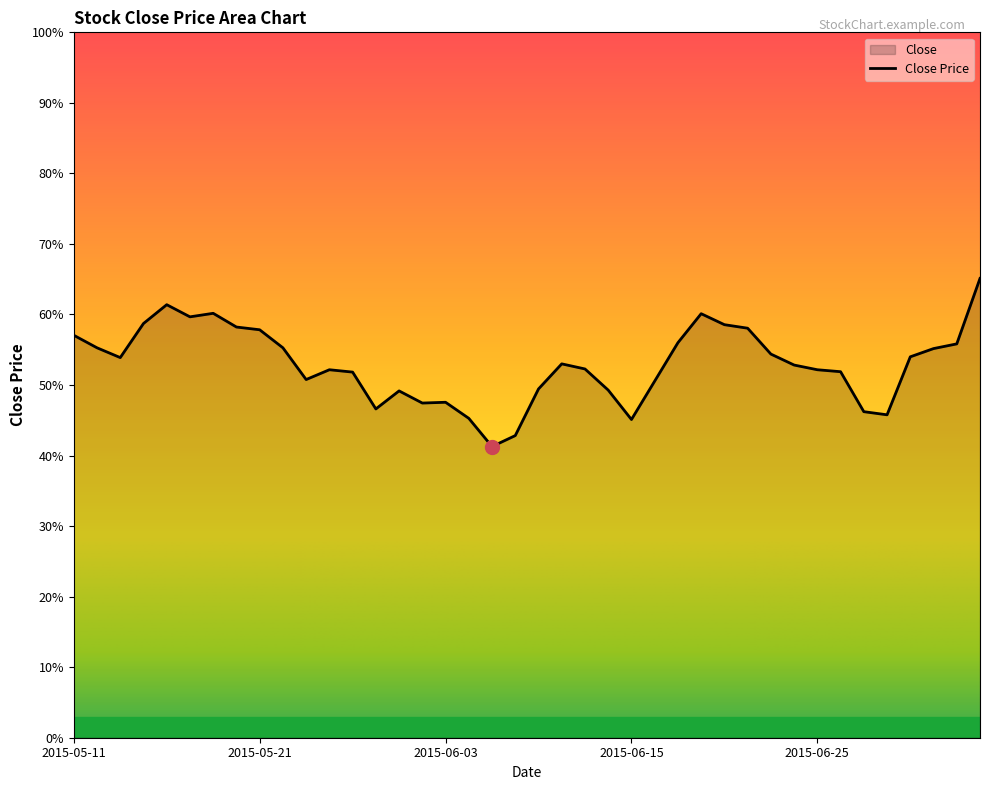

What is the label of the 11th point from the left?

2015-05-26